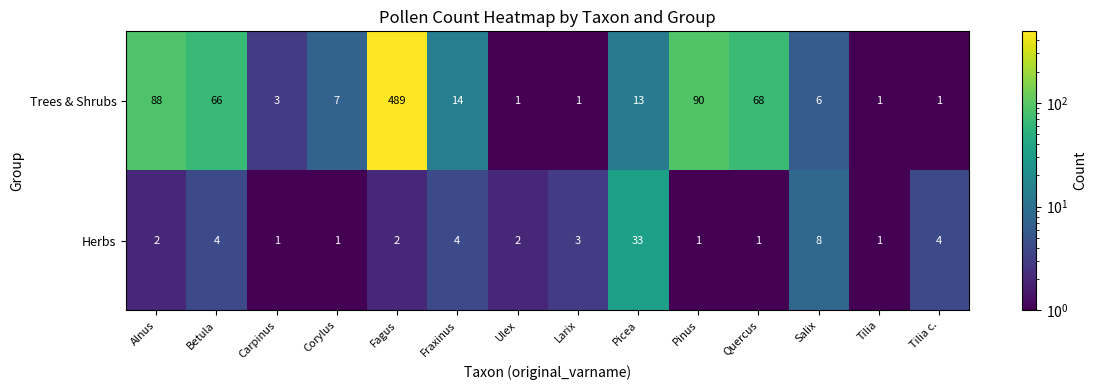

Which series changed the most between Fagus and Ulex?

Trees & Shrubs